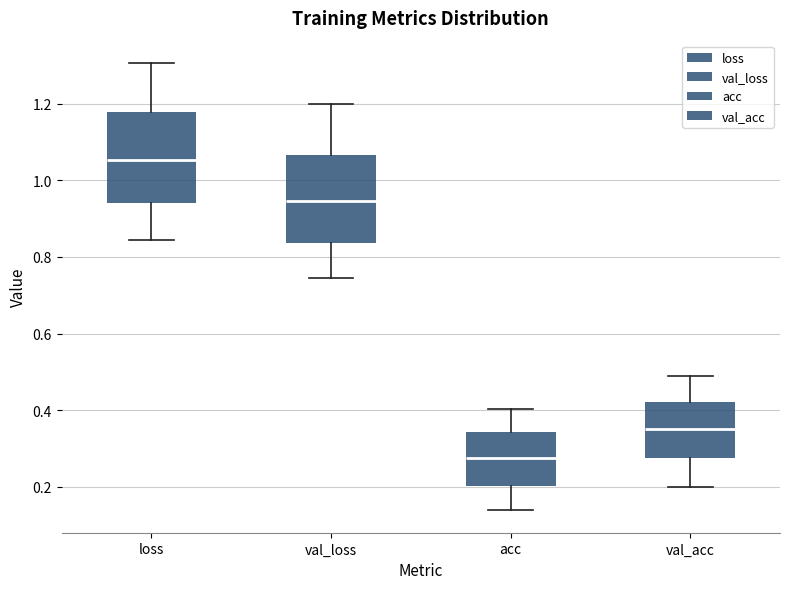

Reading left to right, read every box against the y-axis: the position of its median line, the range the box covers, and the ends of its whiskers. The values are not printed on the chart, so give them approximately, as read against the axis.

loss: median 1.06, box 0.94 to 1.18, whiskers 0.84 to 1.30
val_loss: median 0.94, box 0.84 to 1.06, whiskers 0.74 to 1.20
acc: median 0.28, box 0.20 to 0.34, whiskers 0.14 to 0.40
val_acc: median 0.34, box 0.28 to 0.42, whiskers 0.20 to 0.48